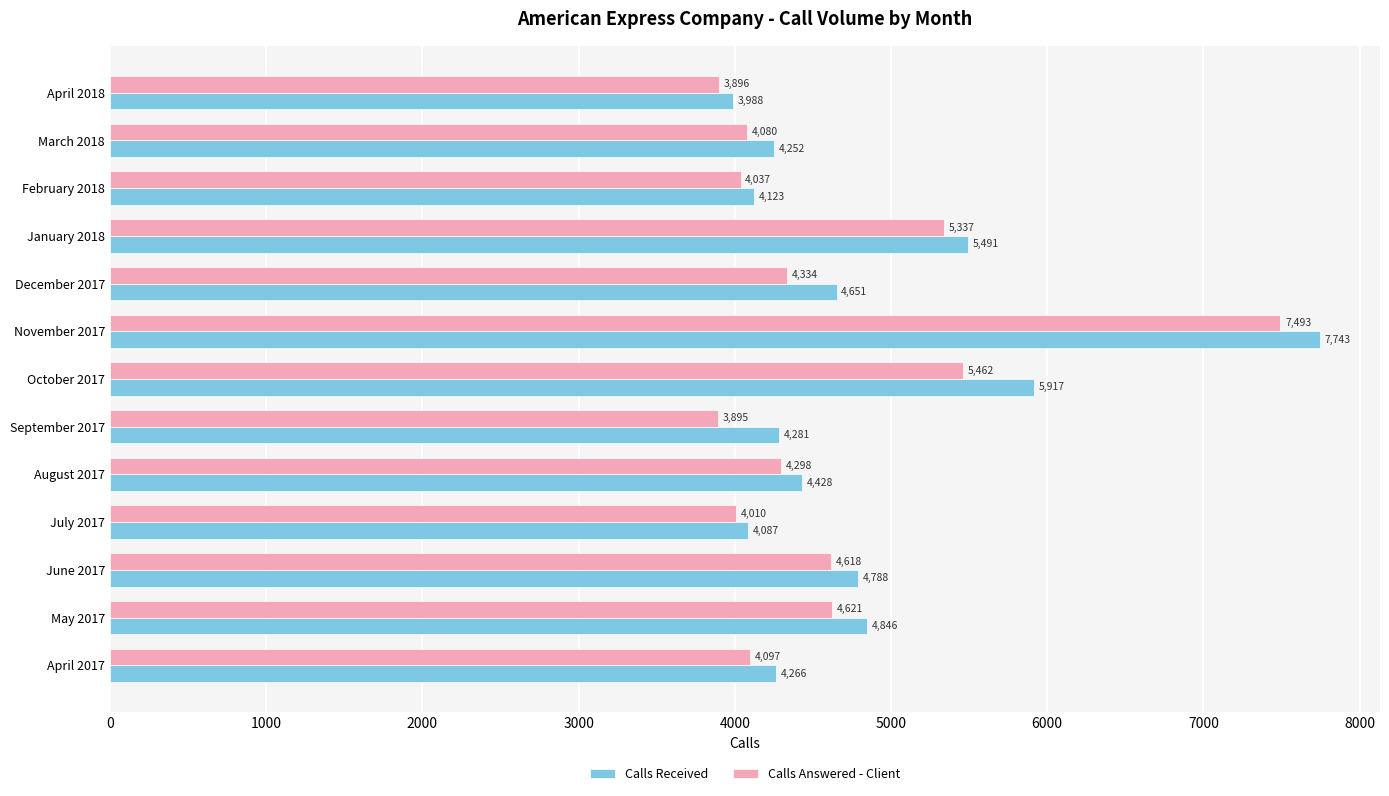

How many values in the Calls Received series are below 4428?

6